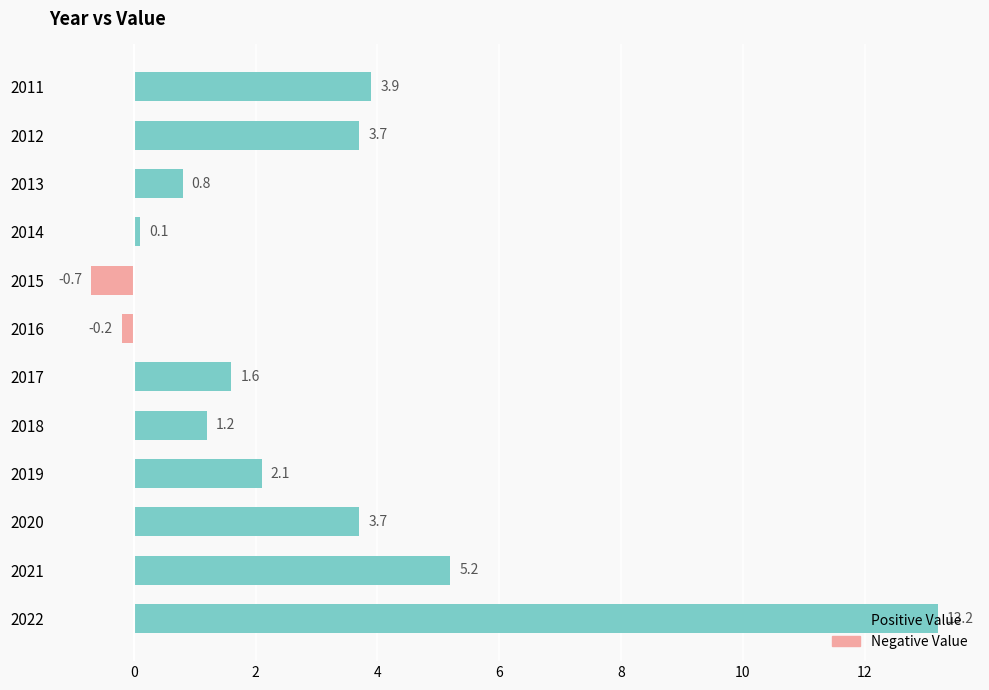

How many distinct data groups are displayed?

1